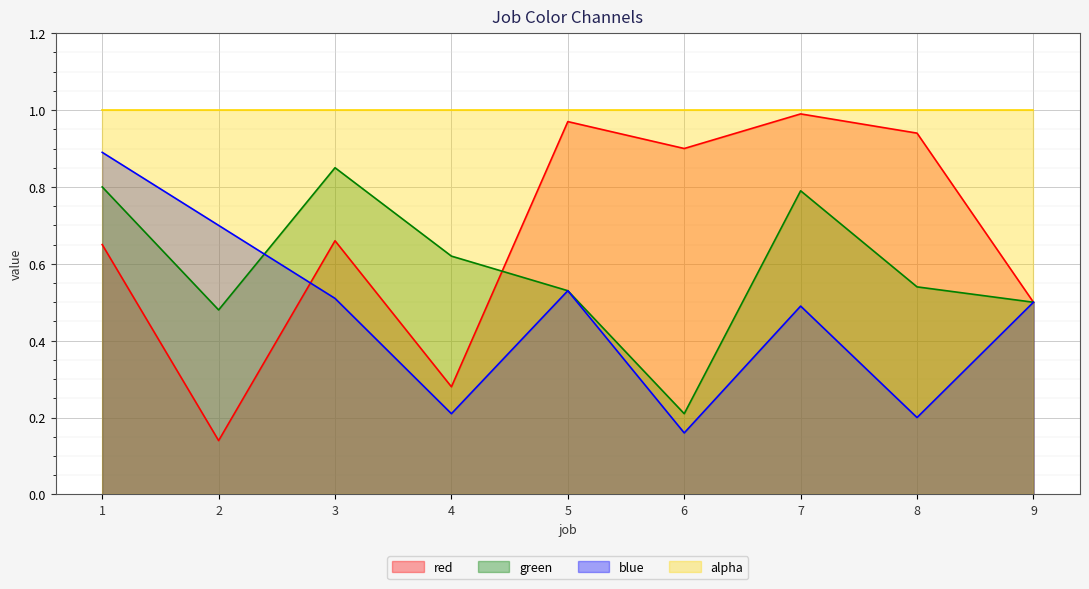

Which series has the largest total across all categories?

alpha